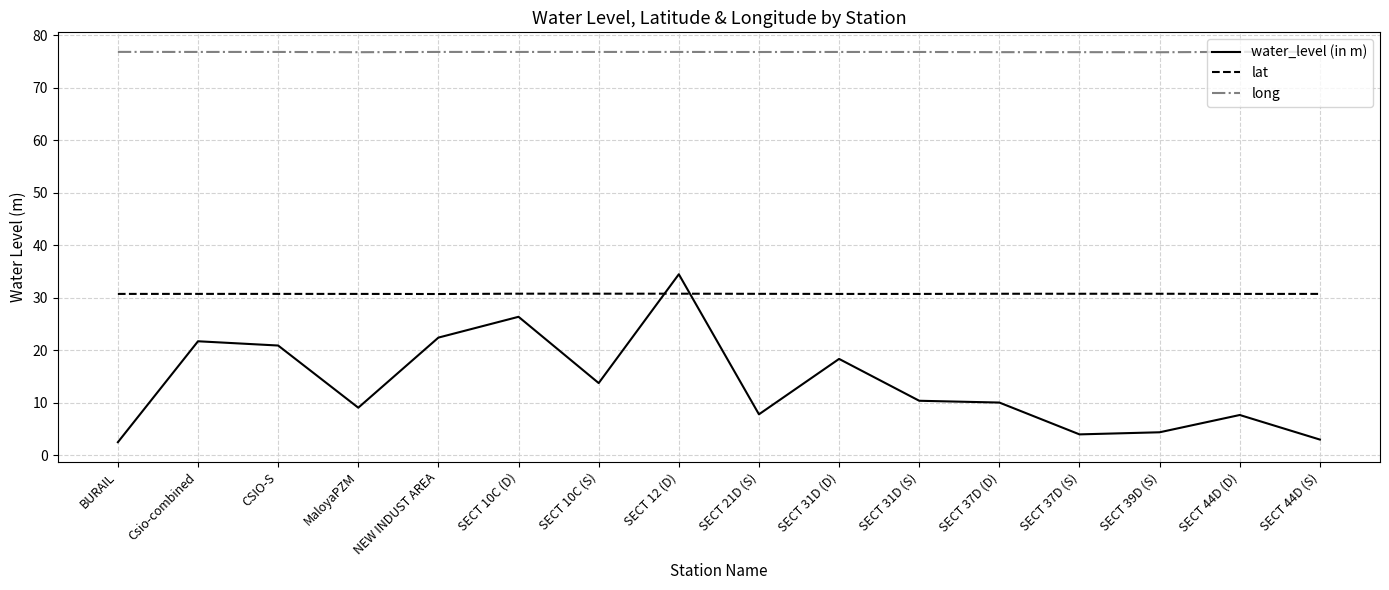

Between SECT 10C (S) and SECT 12 (D), which series saw the biggest shift?

water_level (in m)